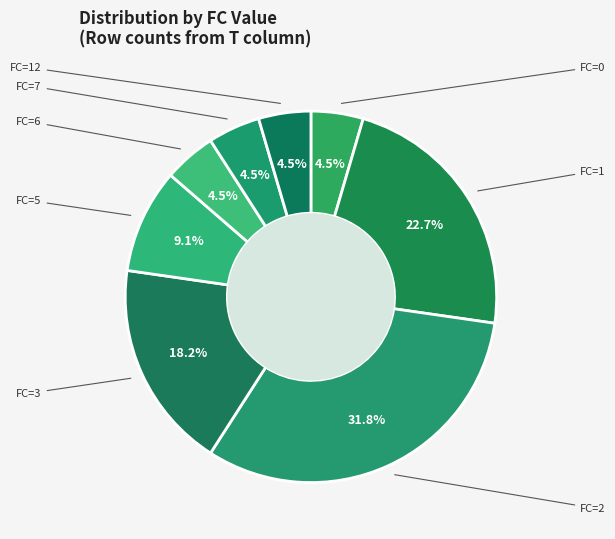

Count the number of slices in the pie.

8